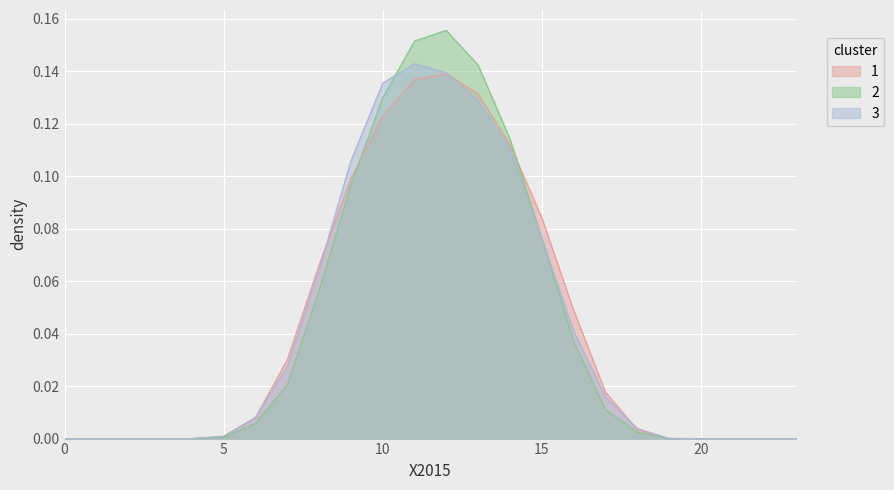

Does the chart display data point markers on the line(s)?

No